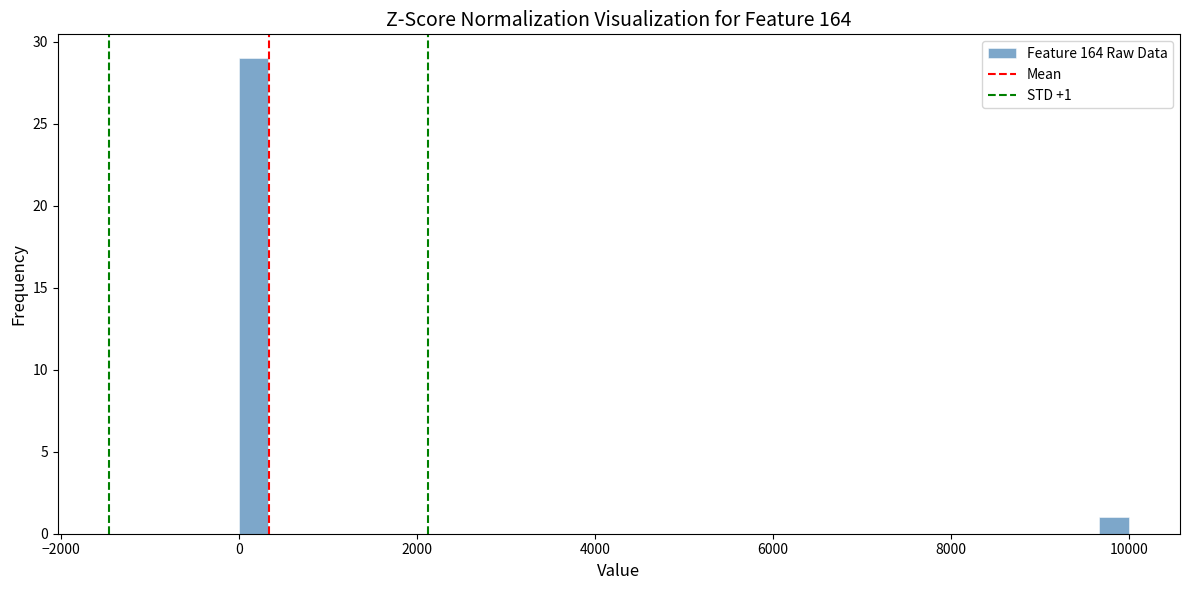

Read against the x-axis, roughly where is the centre of the tallest bar?

200